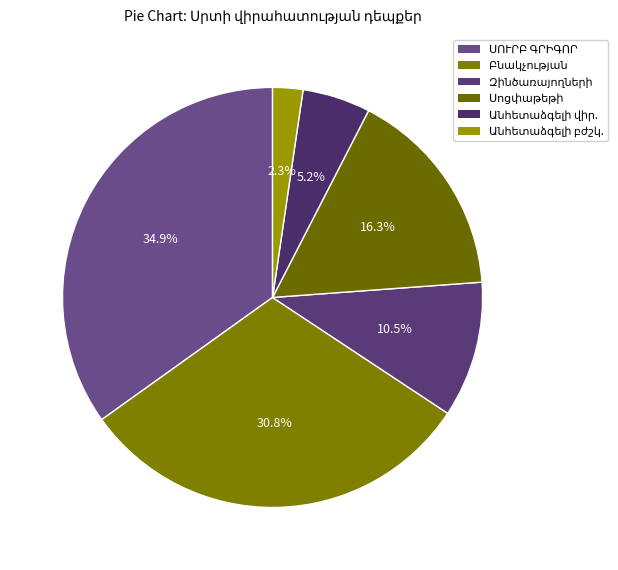

Does any single category account for the majority?

No